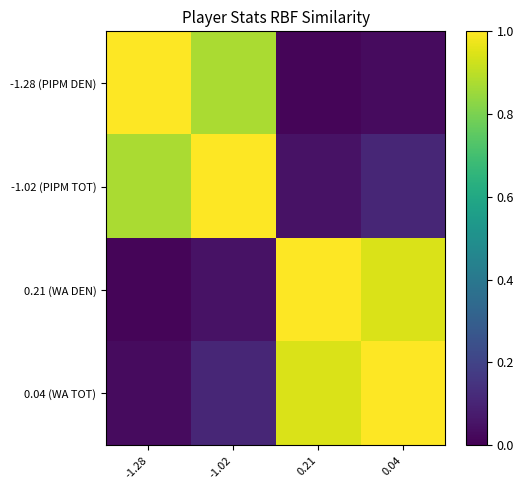

How many distinct data groups are displayed?

4